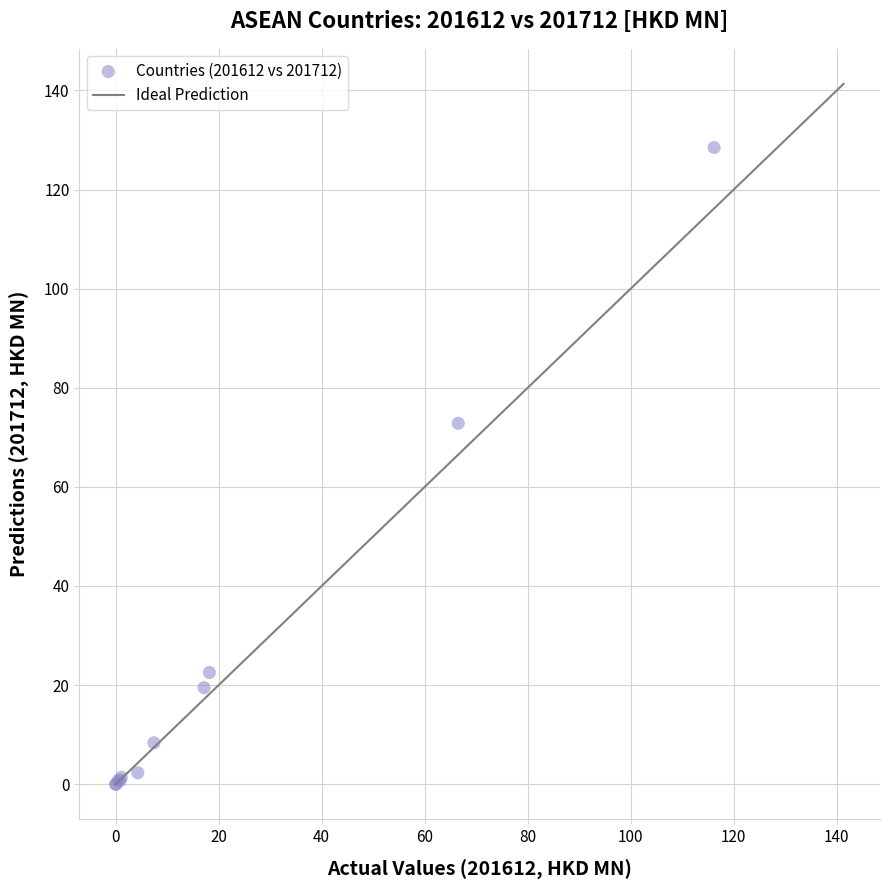

What Y value in the scatter plot is closest to 64?

72.8